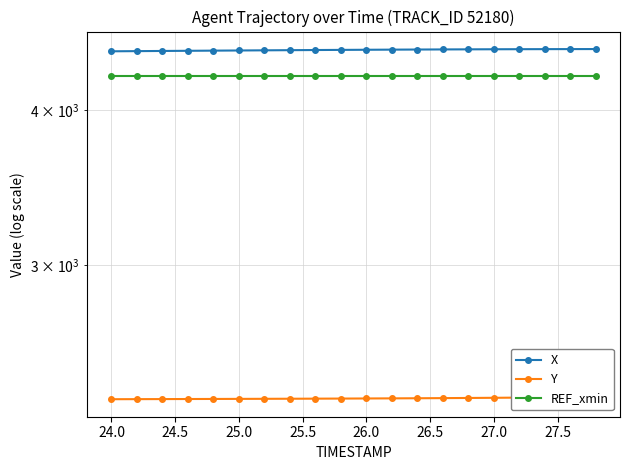

What are all the series names shown in the legend?

X, Y, REF_xmin